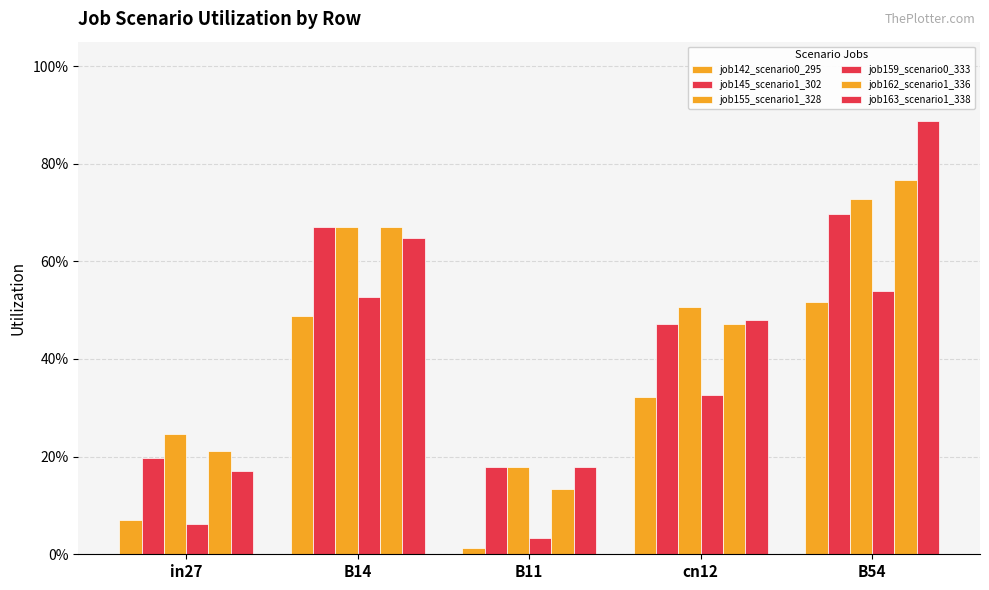

Is the value of job145_scenario1_302 at B14 greater than the value of job142_scenario0_295 at B11?

Yes